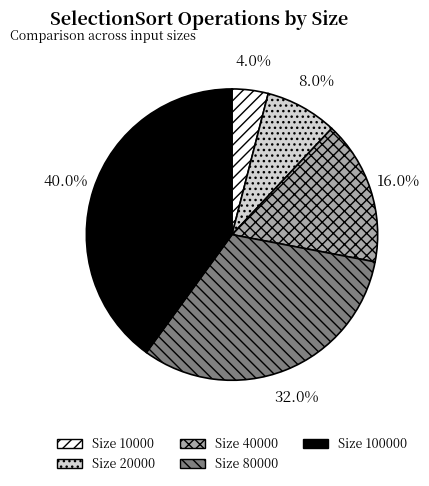

Is there any slice that represents more than half of the pie?

No